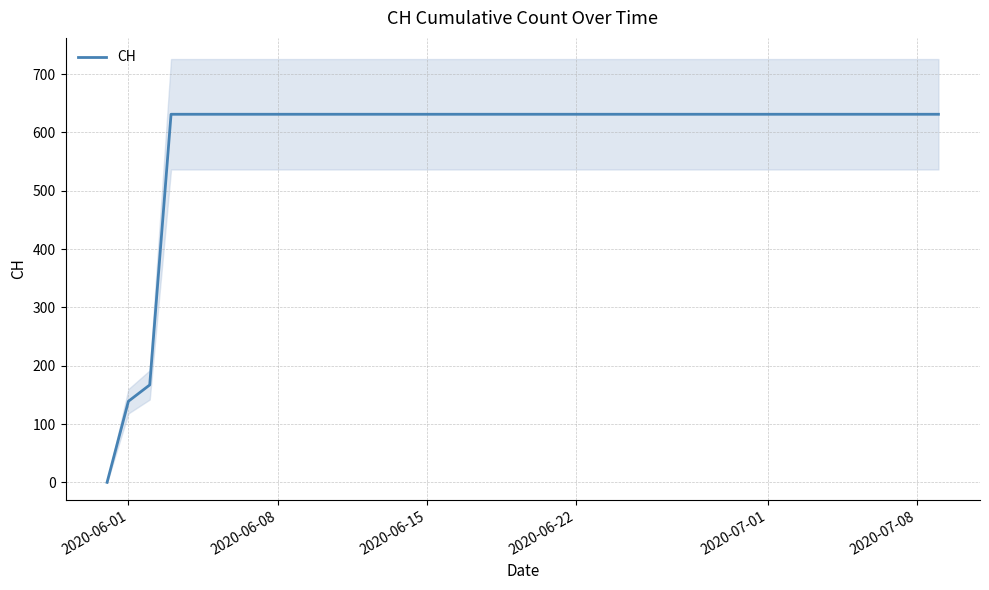

The value of CH at 2020-06-08 is 631. True or false?

True